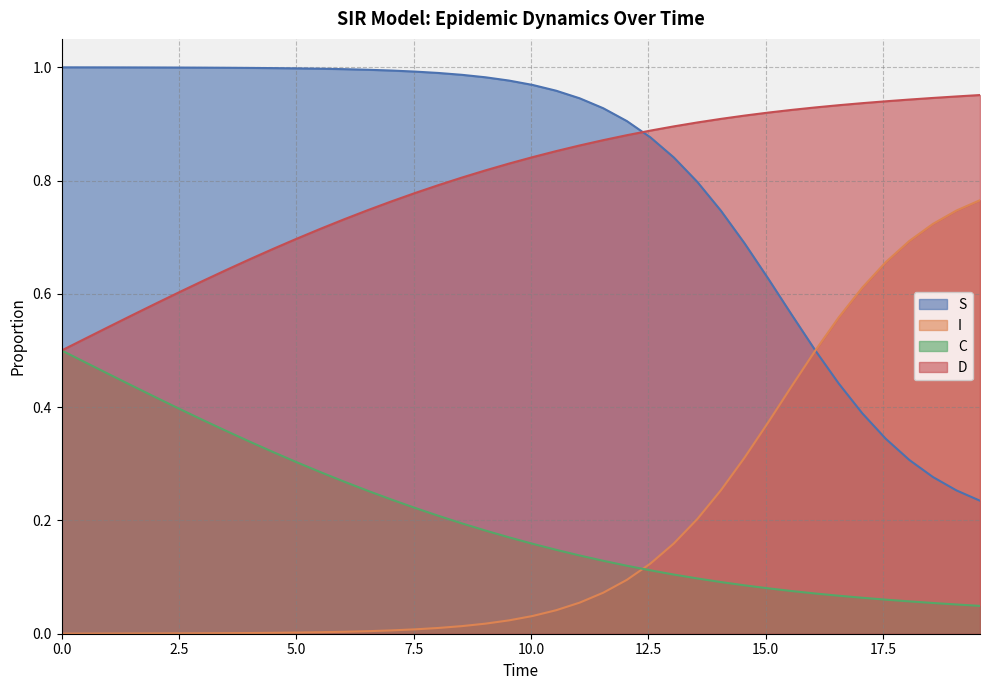

True or false: I and D intersect in this chart.

False